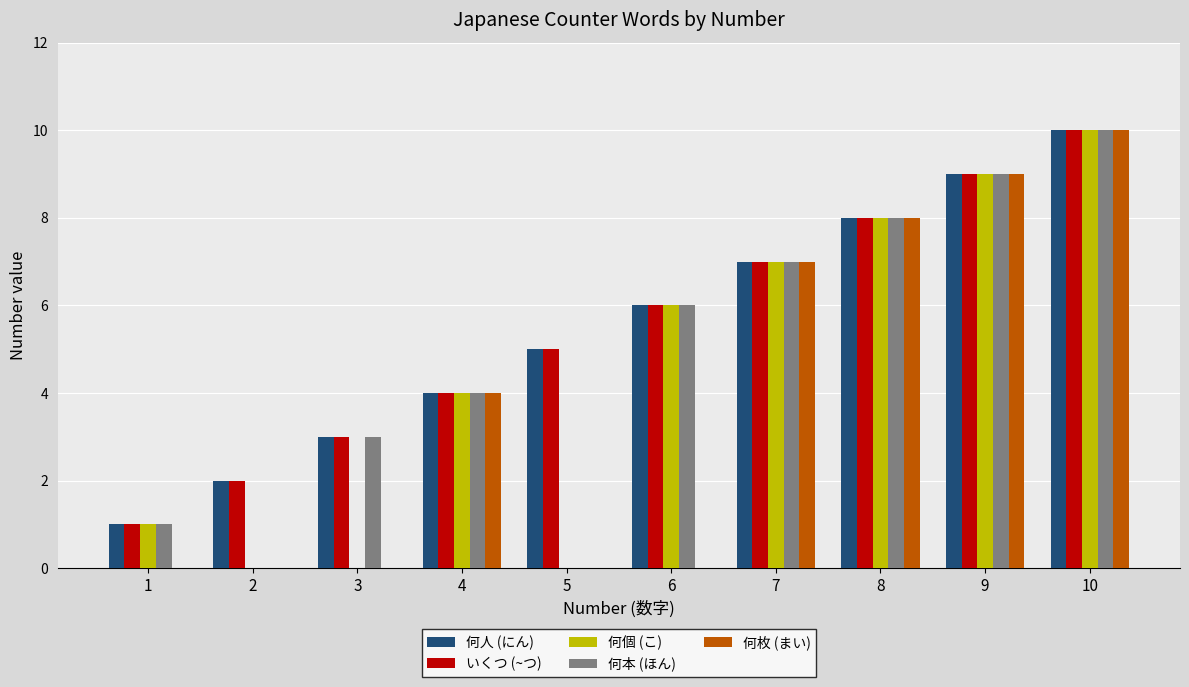

Is the value of いくつ (~つ) at 7 greater than the value of 何本 (ほん) at 10?

No